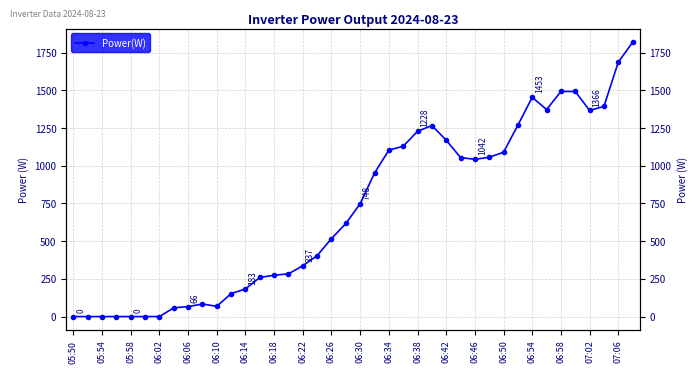

Reading left to right, list all the values displayed in this chart.

0	0	0	0	0	0	0	58	66	83	68	152	183	259	274	283	337	404	517	617	748	951	1103	1129	1228	1266	1169	1054	1042	1056	1089	1269	1453	1372	1492	1492	1366	1393	1686	1818